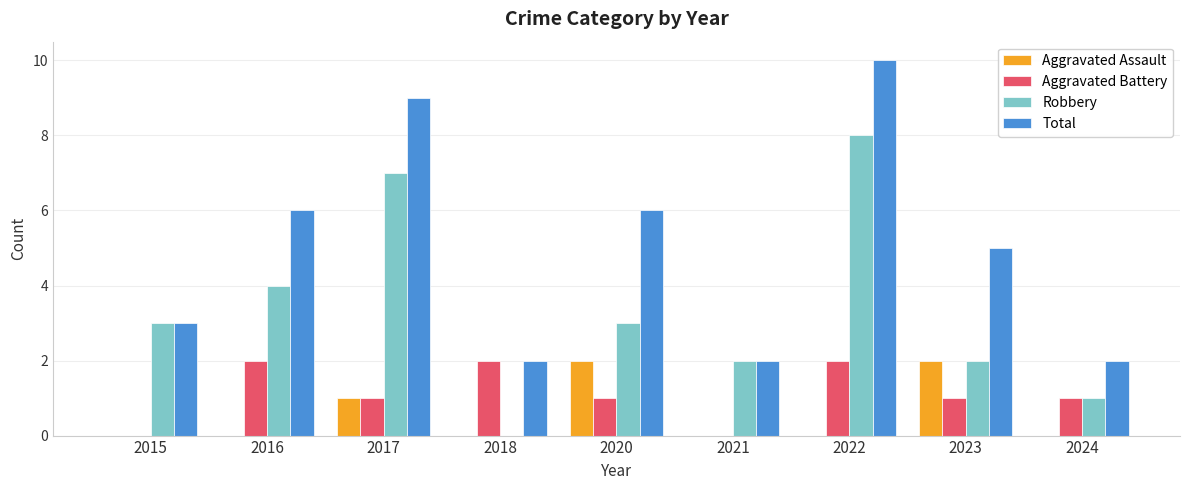

Is the value of Aggravated Battery at 2022 greater than the value of Total at 2015?

No